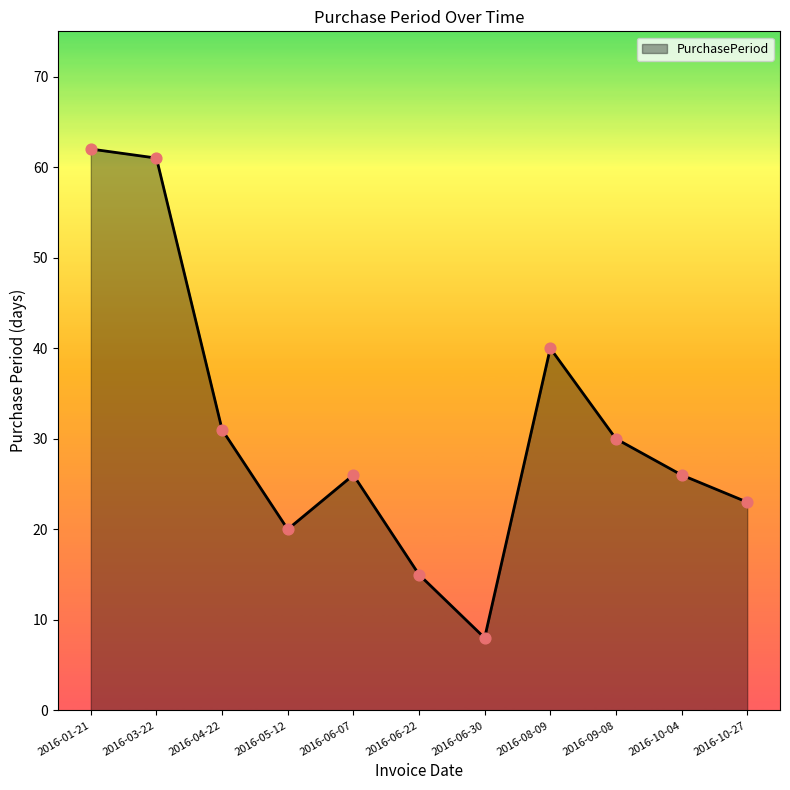

Approximately how many times larger is the value at 2016-01-21 compared to 2016-06-22?

4.1